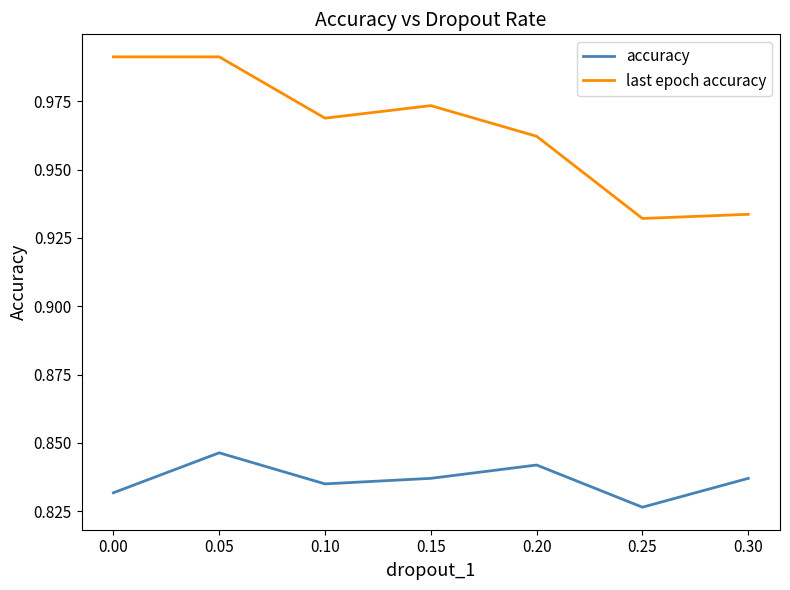

What is the sum of the accuracy values at 0.20 and 0.15?

1.7